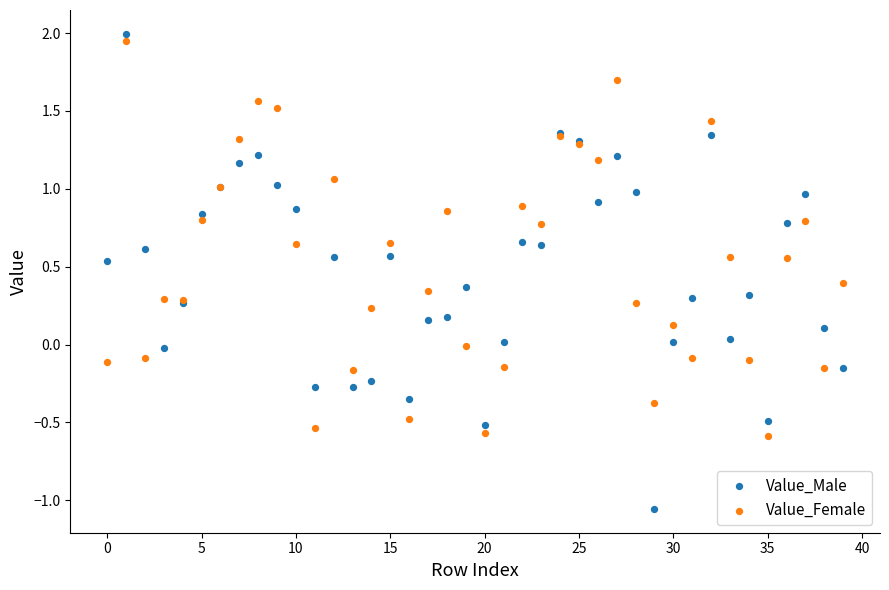

Which series has the widest spread of Y values?

Value_Male